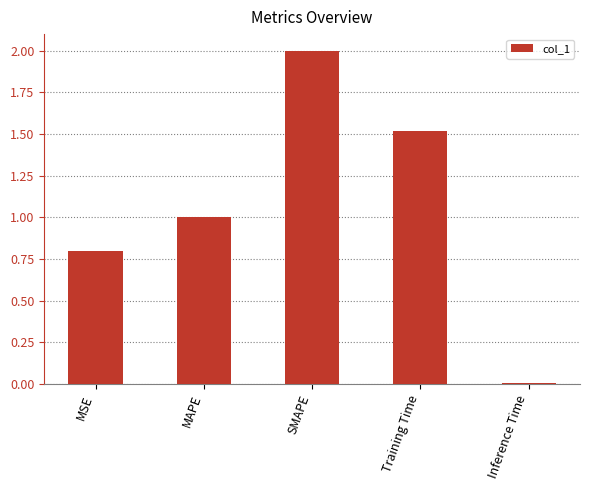

Which category has the highest value across all series?

SMAPE